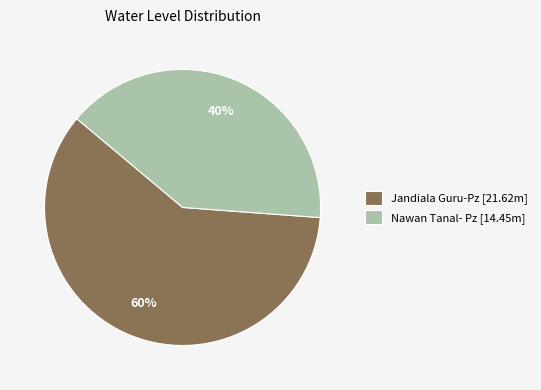

Do Nawan Tanal- Pz and Jandiala Guru-Pz together represent more than half of the pie?

Yes